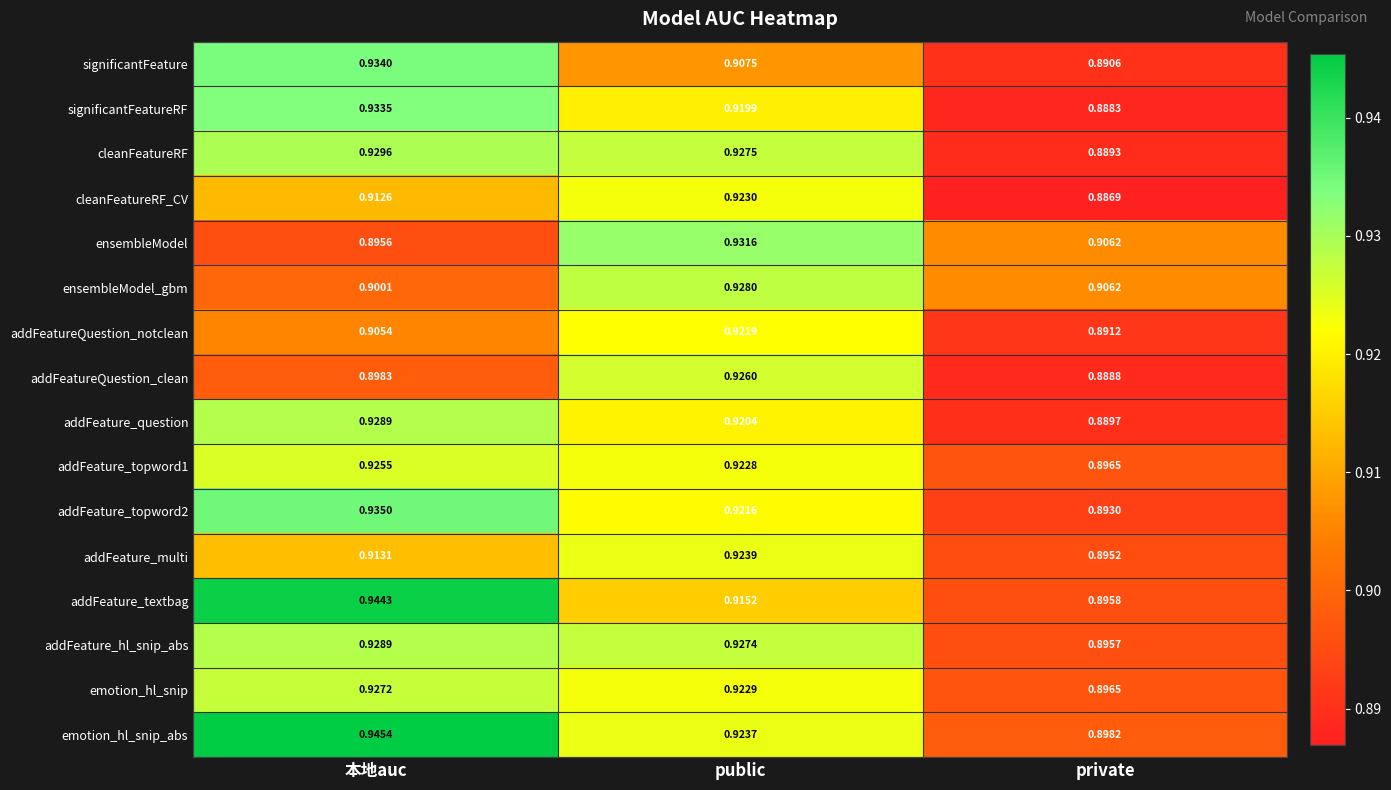

At which category is the sum across all series the highest?

public